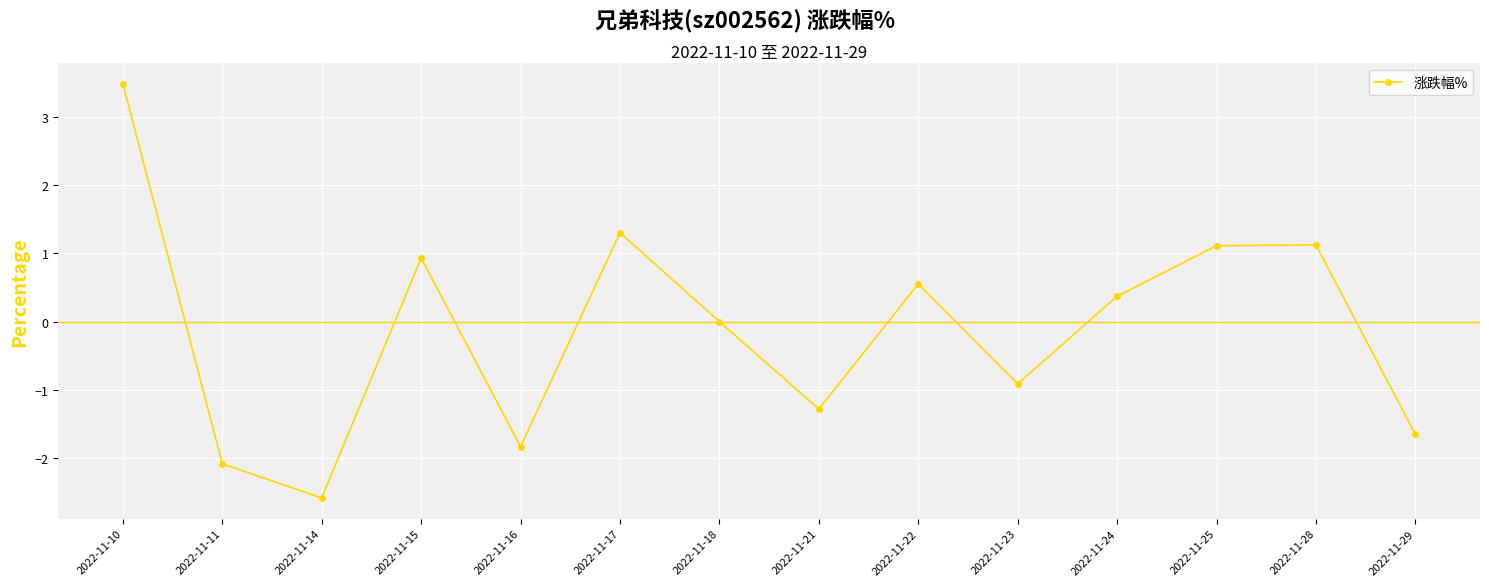

What is the value of the 14th point from the left?

-1.6